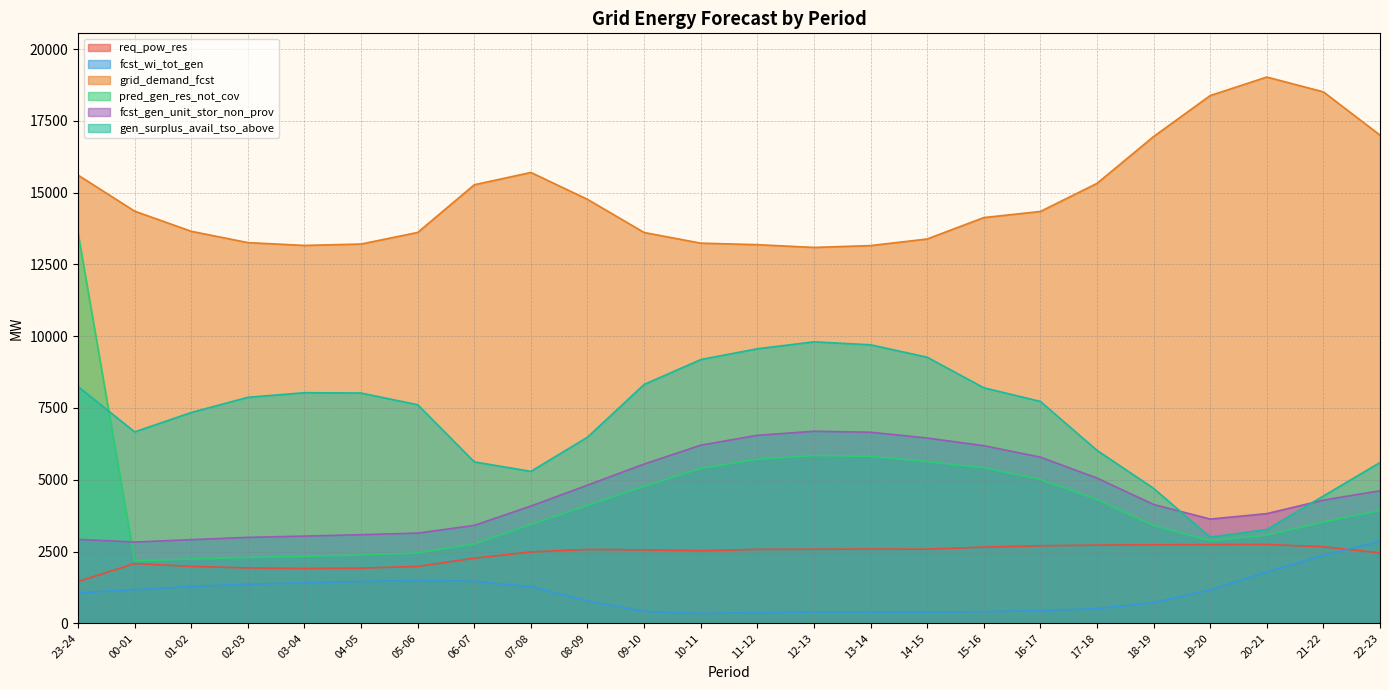

What is the difference between the highest and lowest values at 04-05?

11750